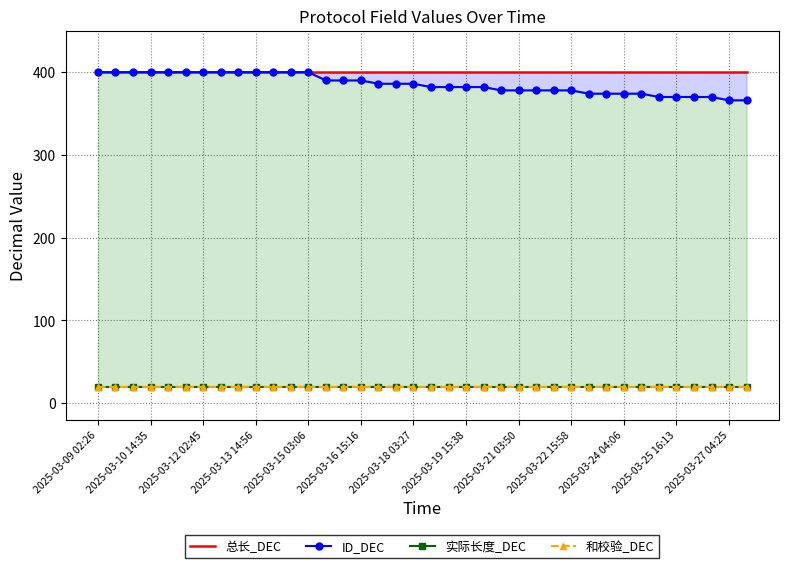

True or false: 实际长度_DEC and ID_DEC intersect in this chart.

False